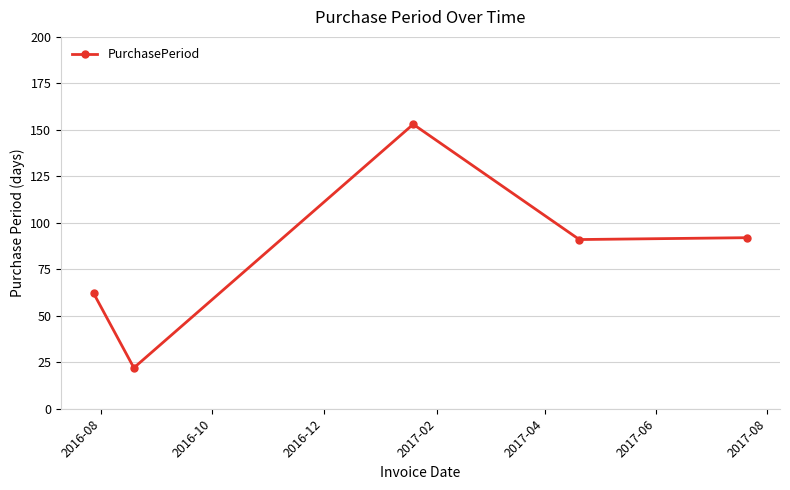

How many data points are less than 91?

2